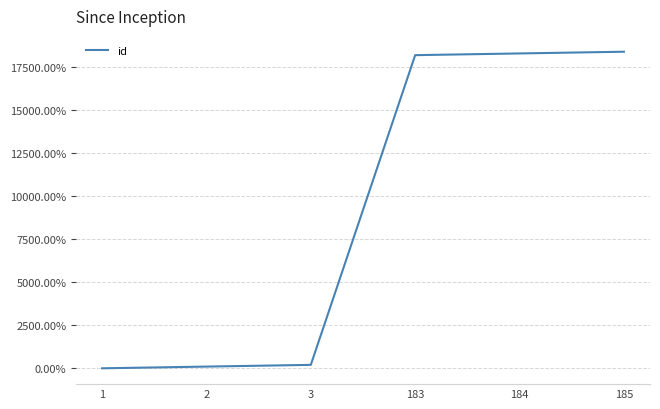

Approximately how many times larger is the value at 3 compared to 2?

2.0